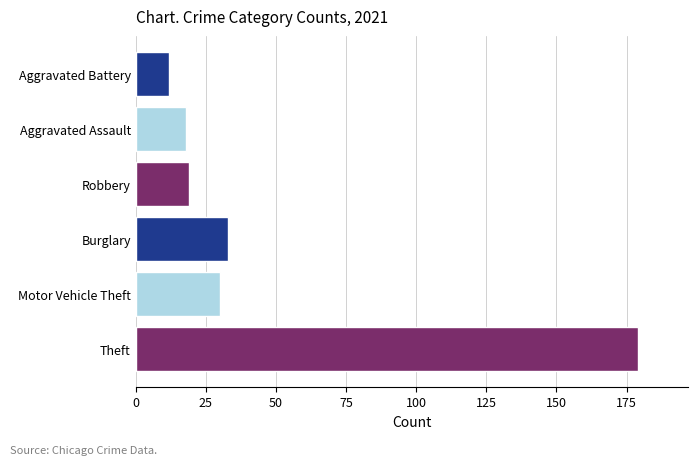

True or false: Aggravated Assault has a value of 18 at 0.

False